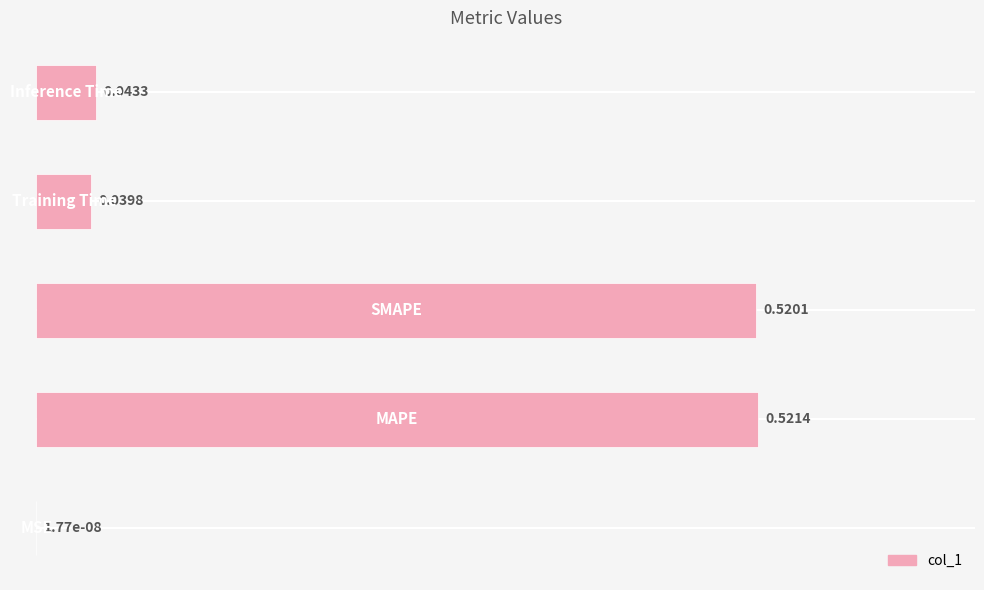

What is the sum of all values?

1.1